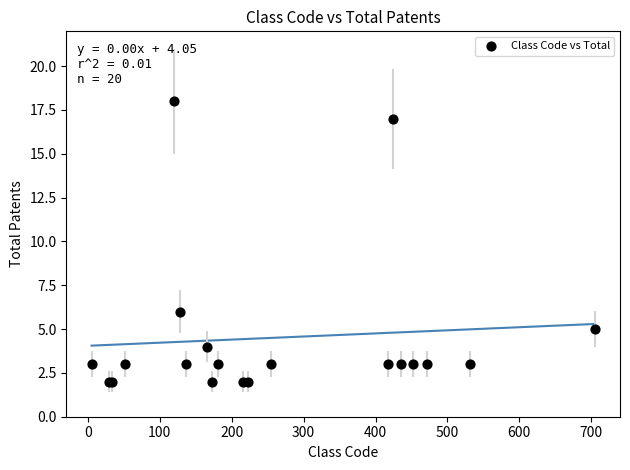

What Y value in the scatter plot is closest to 10?

6